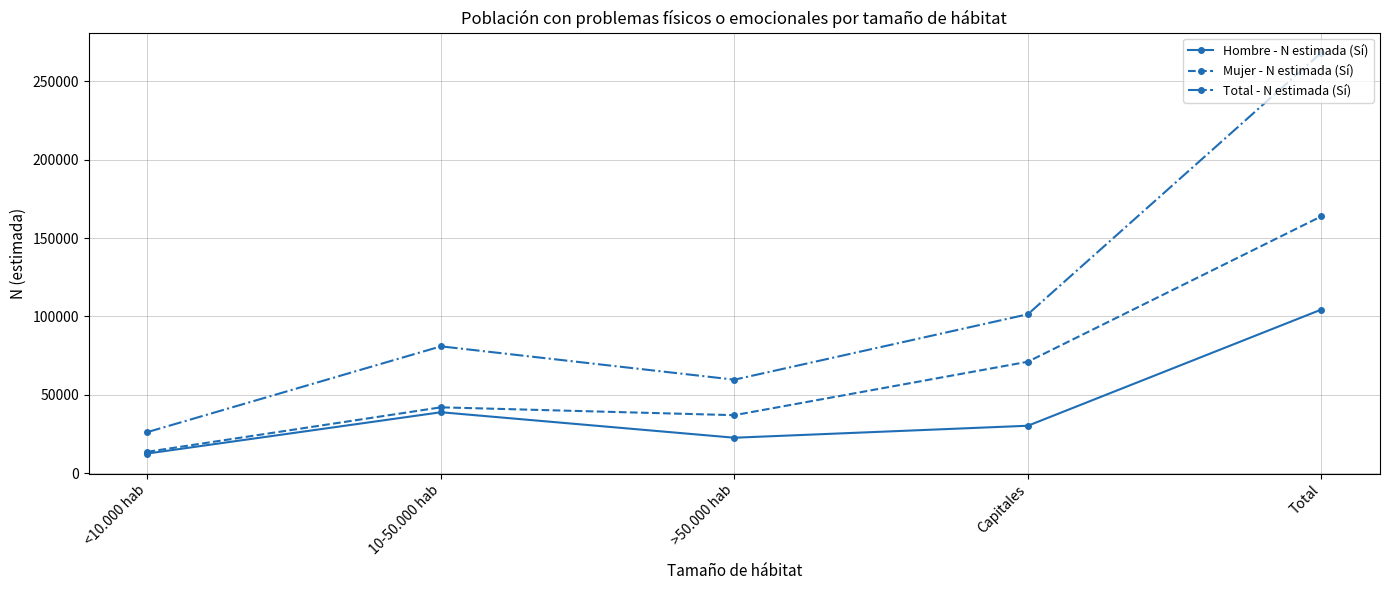

True or false: Total - N estimada (Sí) has a value of 101422 at Capitales.

True